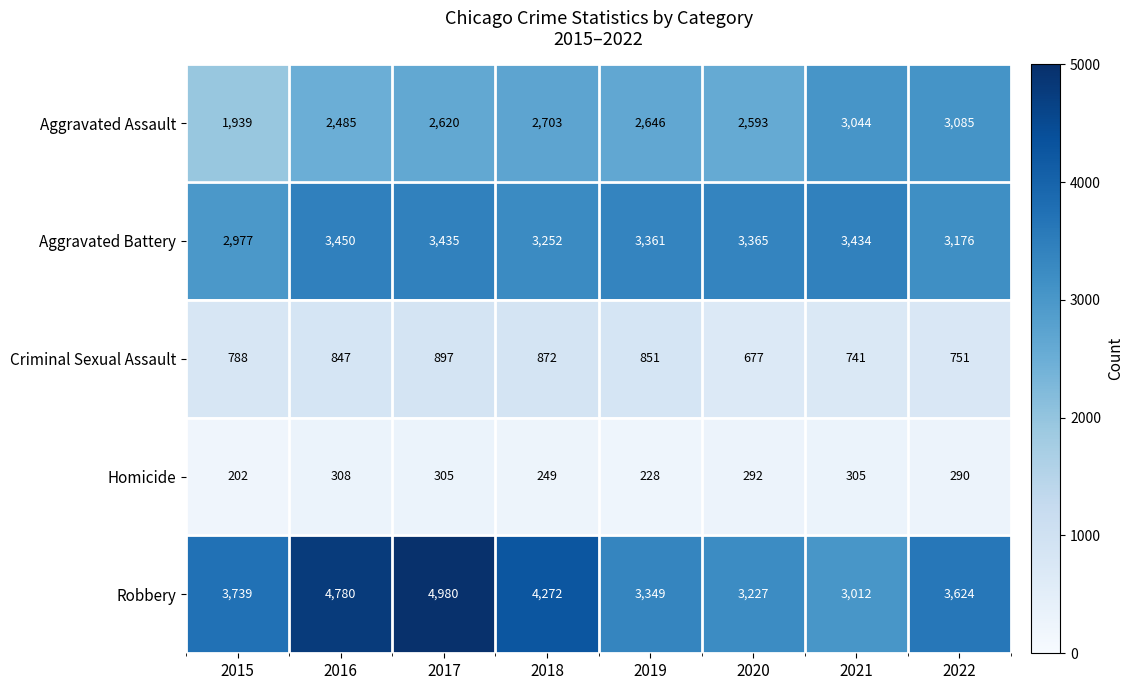

Between 2021 and 2022, which series saw the biggest shift?

Robbery